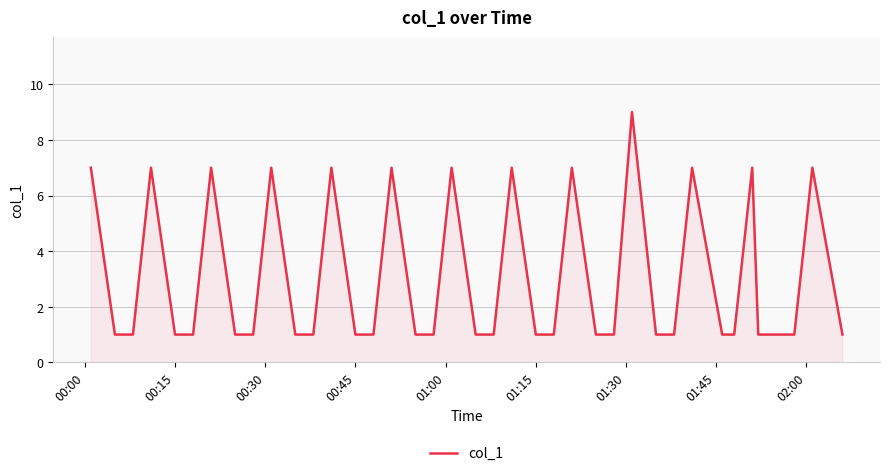

What is the minimum value shown in the chart?

1